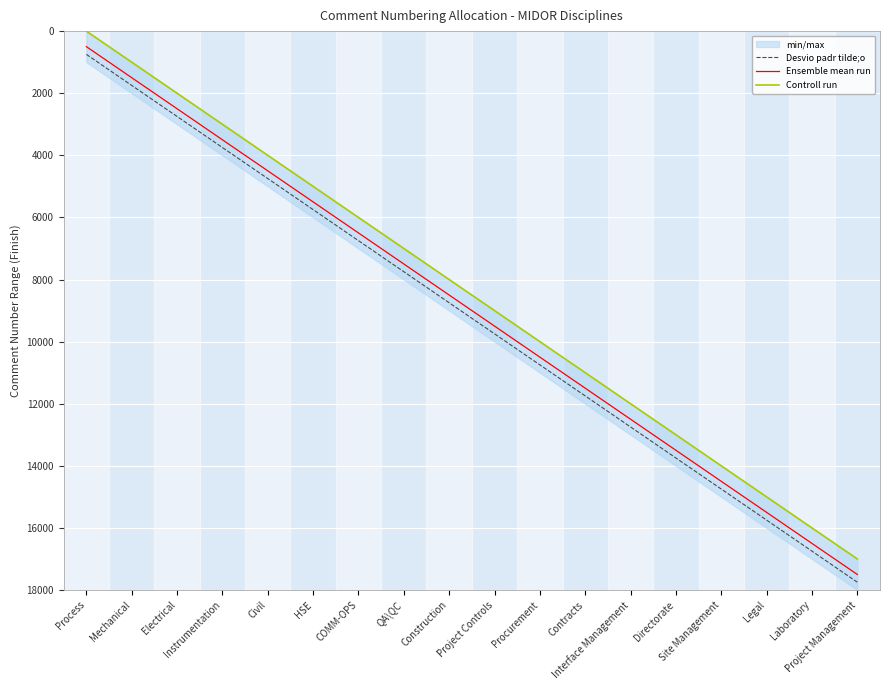

At how many categories does at least one series exceed 10568?

8